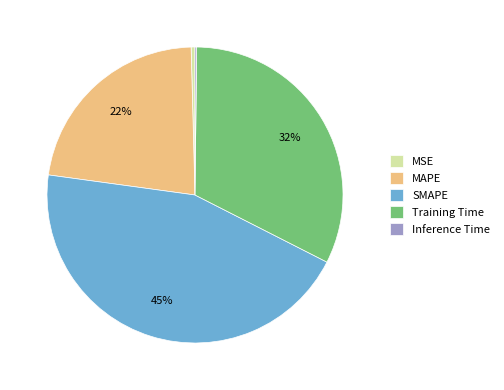

To the nearest percent, what is the combined percentage of Training Time and MAPE?

55%